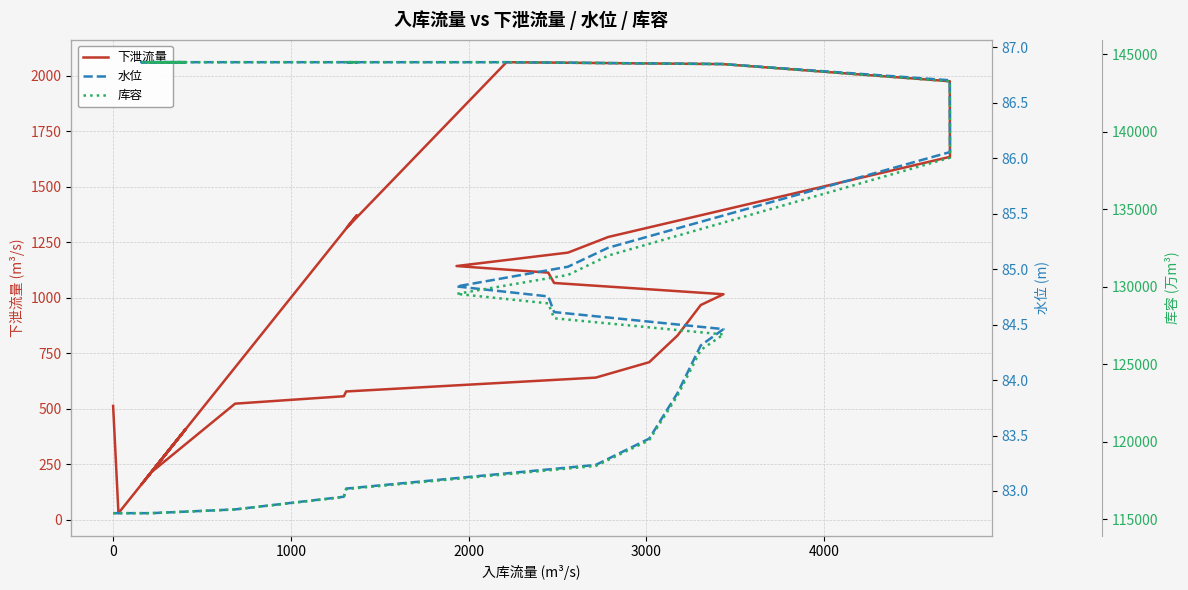

What is the difference between the maximum and second lowest values in the 库容 series?

29072.5